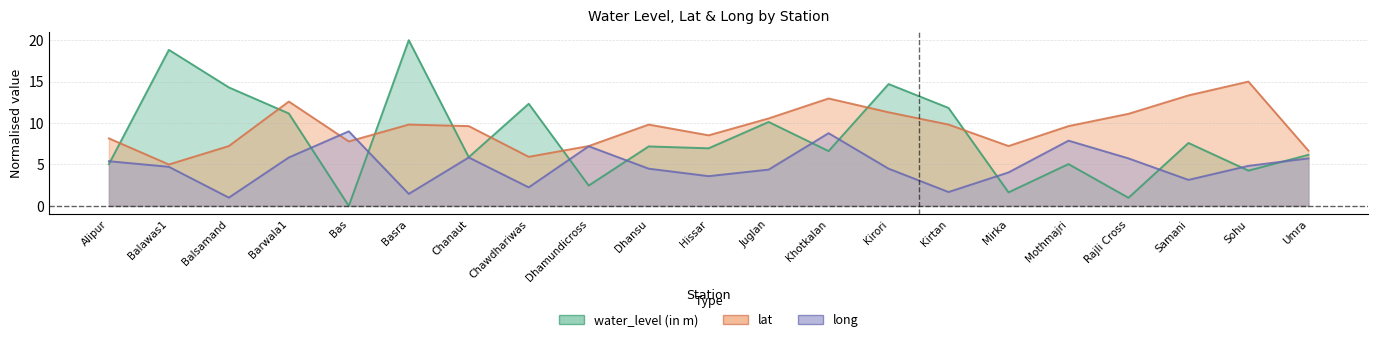

At which label is long closest to 5?

Sohu